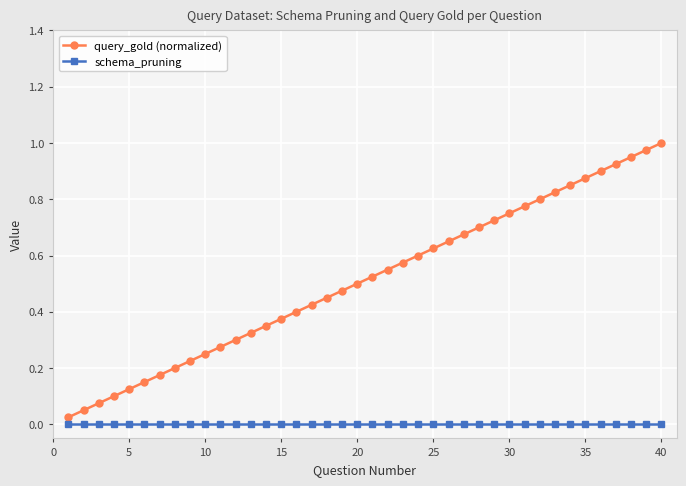

Which series has the largest total across all categories?

query_gold (normalized)